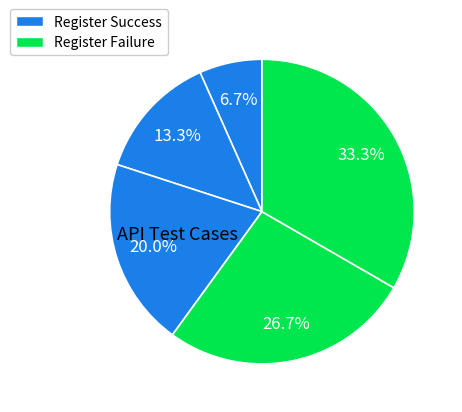

How many segments does this pie chart have?

5